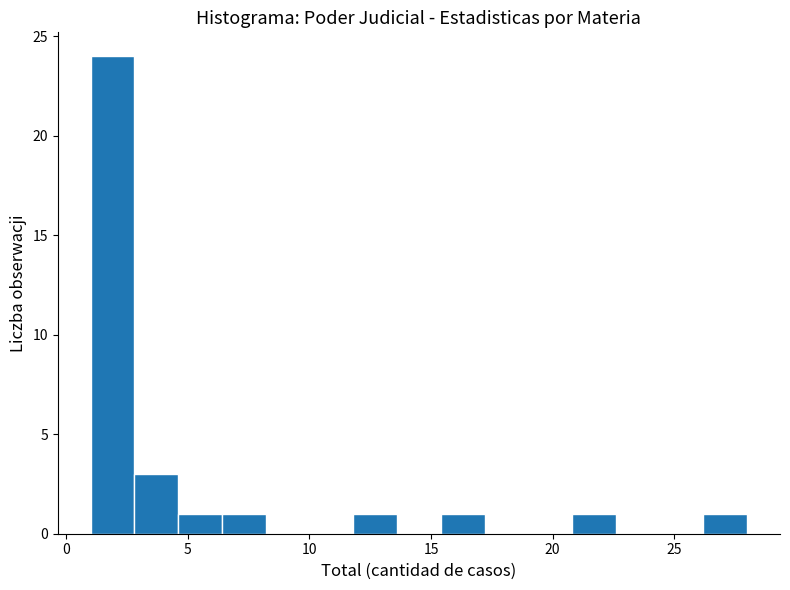

Around what value on the x-axis is the tallest bar? Give the approximate position of its centre, as read against the axis.

2.0